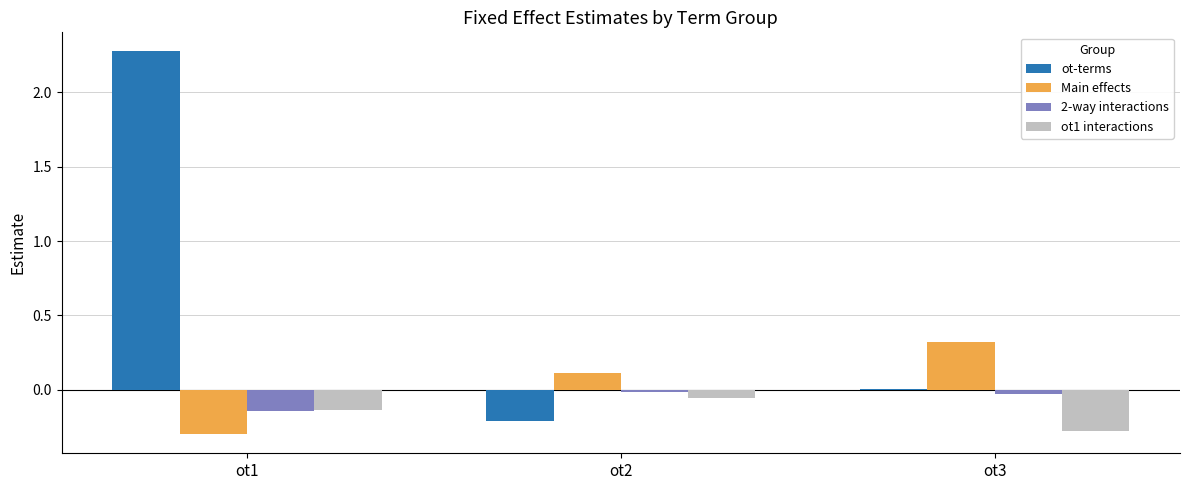

What is the sum of all ot-terms values?

2.1